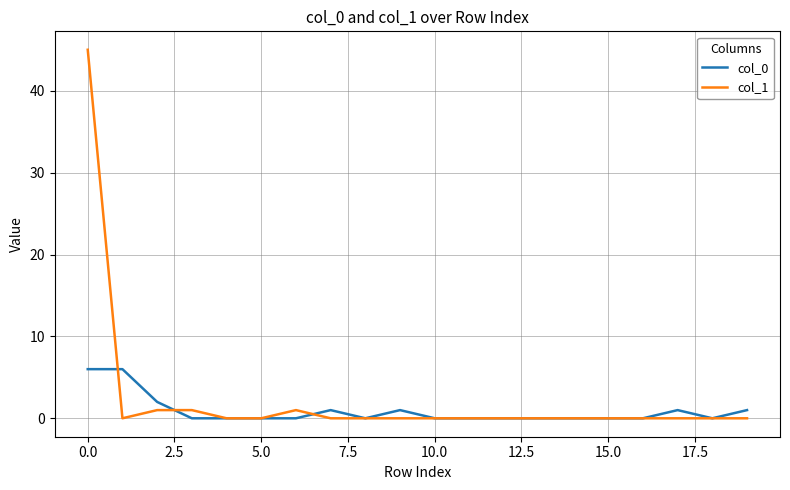

Does the chart display data point markers on the line(s)?

No